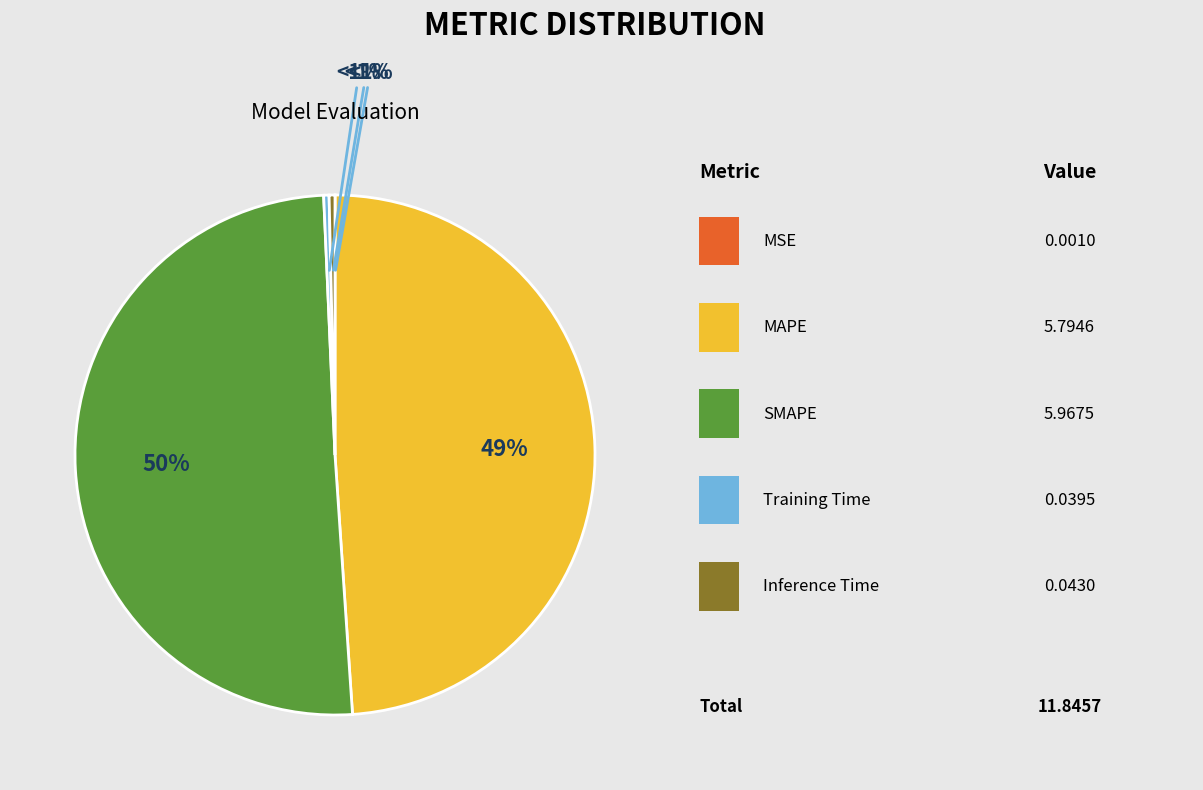

How much of the chart is everything except Inference Time?

99.6%